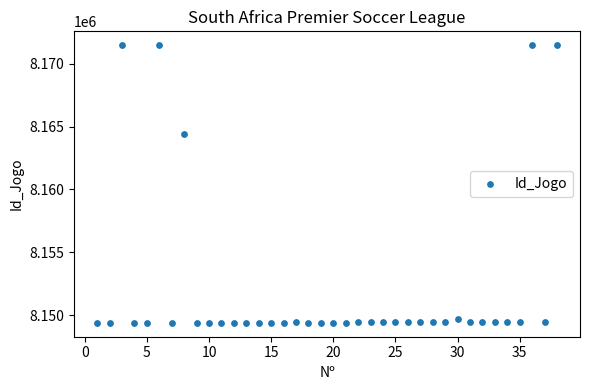

What Y value in the scatter plot is closest to 8160423?

8164442